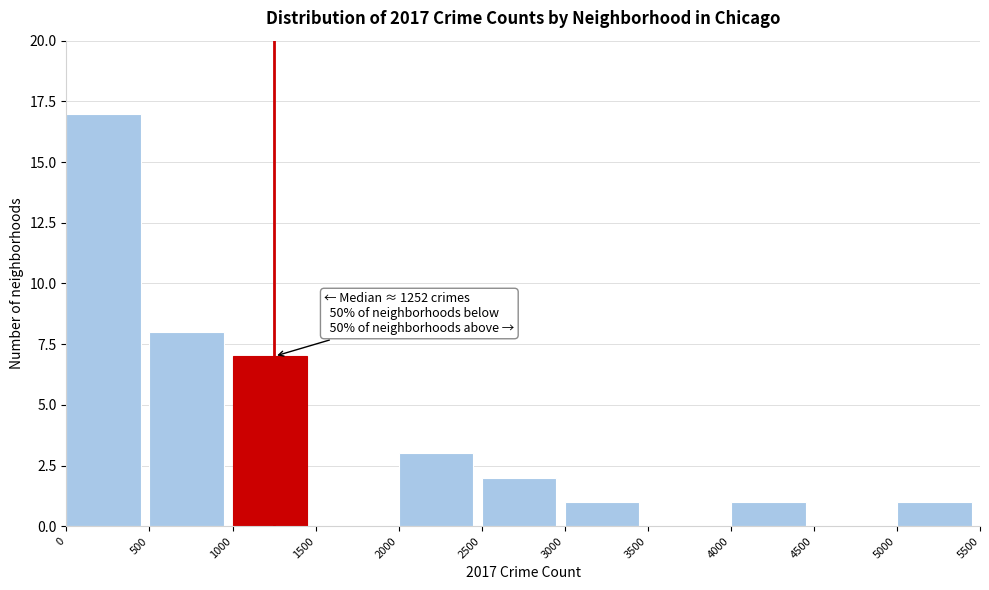

Which range on the x-axis has the tallest bar?

0 to 500